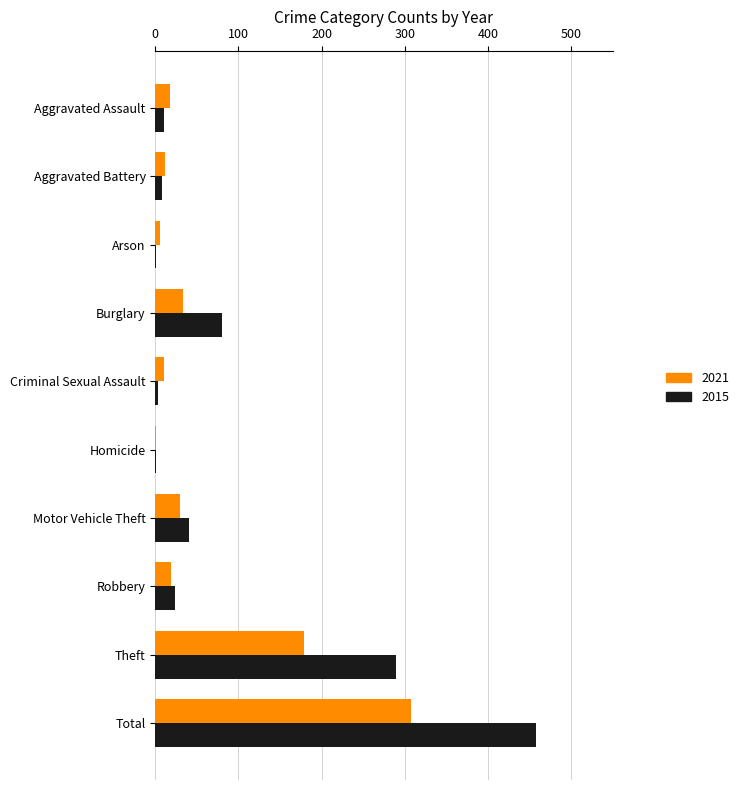

Between Aggravated Battery and Burglary, which series saw the biggest shift?

2015